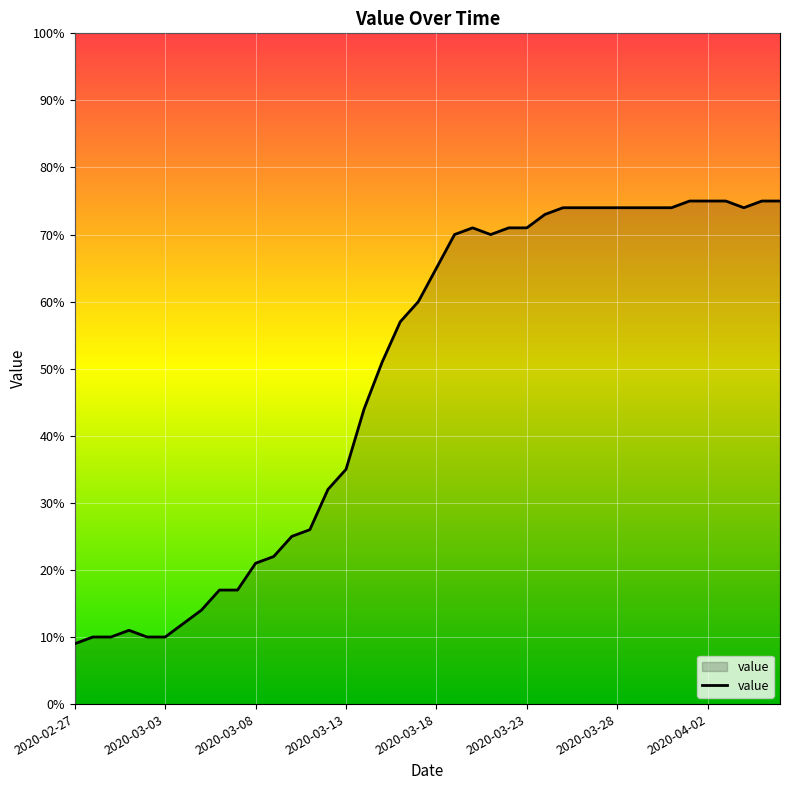

What is the difference between the maximum and minimum values?

66